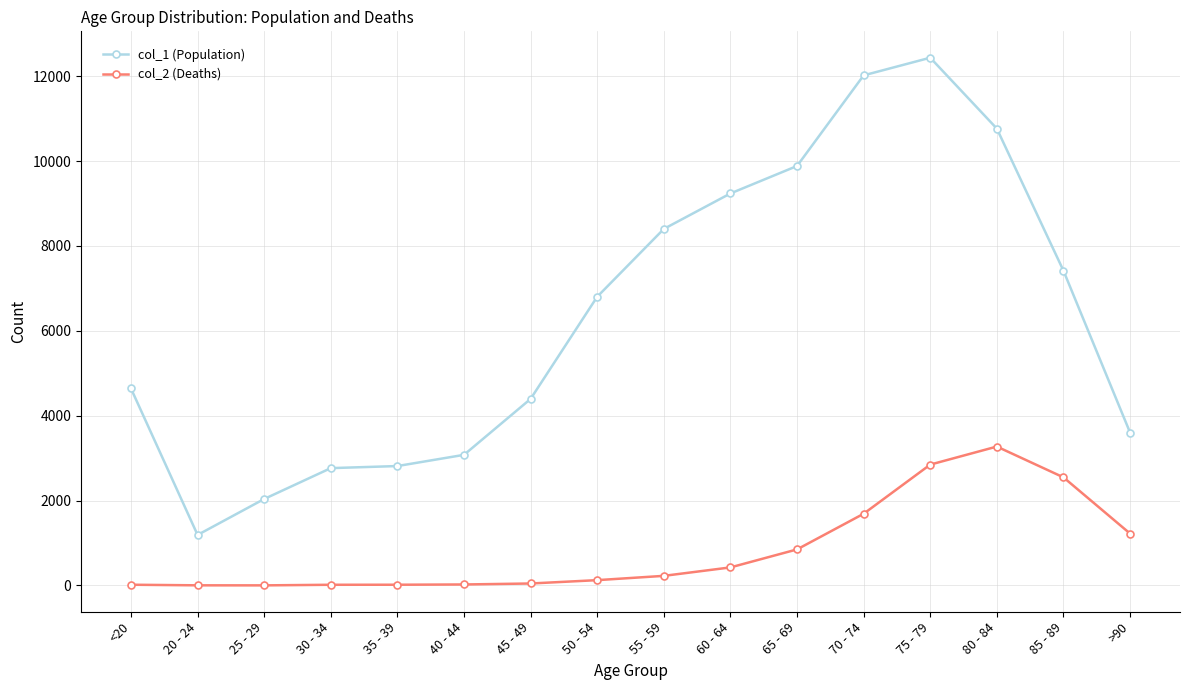

What is the smallest value displayed?

3